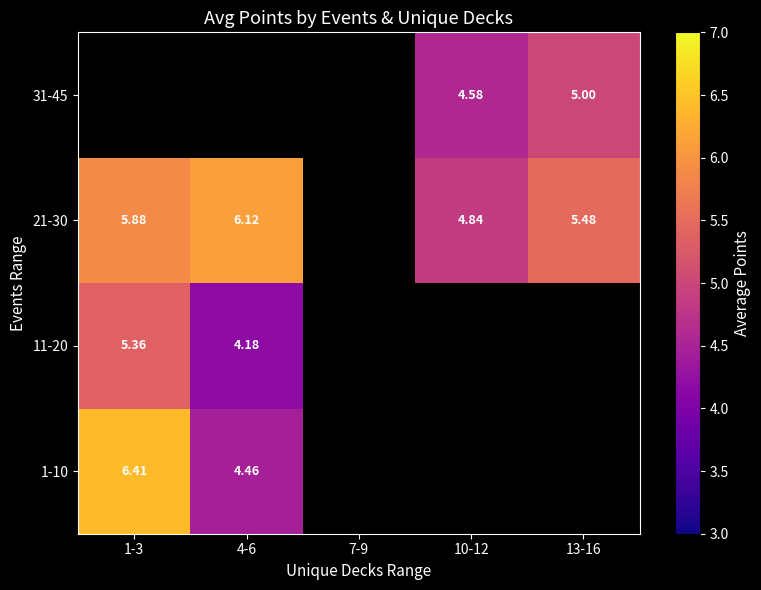

Which label corresponds to the smallest value in the chart?

4-6